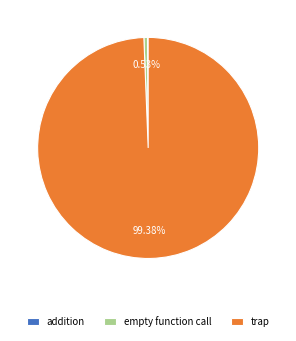

What percentage is the empty function call slice, to the nearest percent?

1%